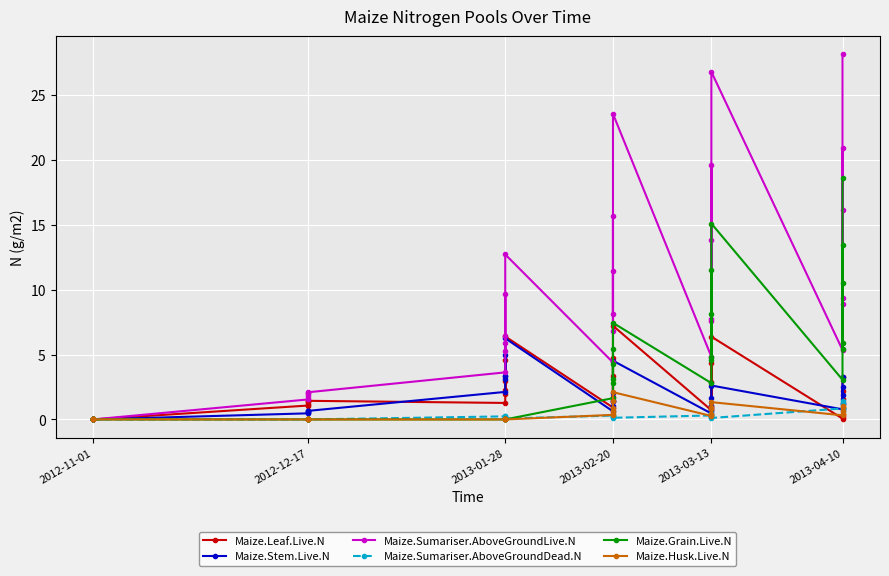

What is the maximum value for Maize.Sumariser.AboveGroundLive.N?

28.1